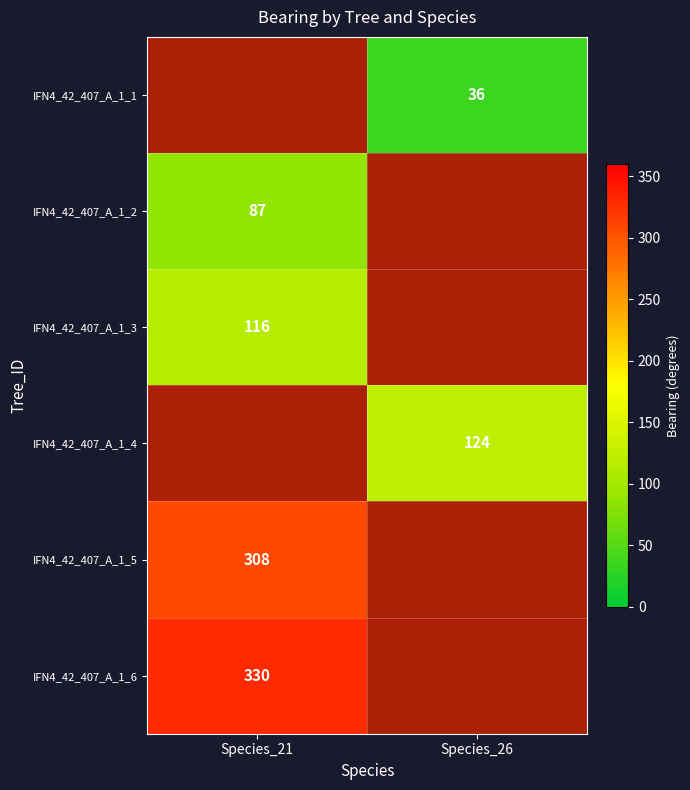

Which label corresponds to the largest value in the chart?

Species_21